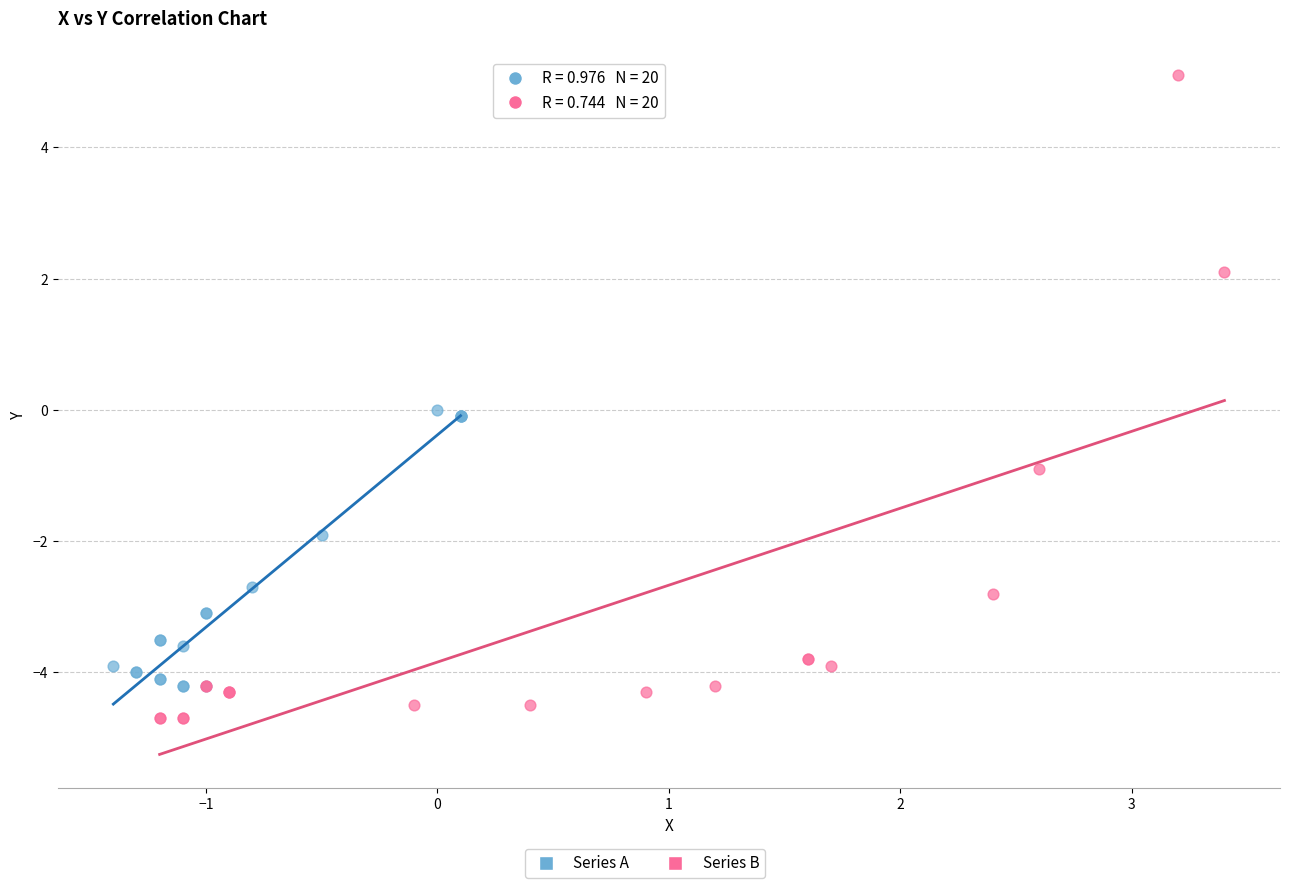

Which series contains the highest Y value?

Series B